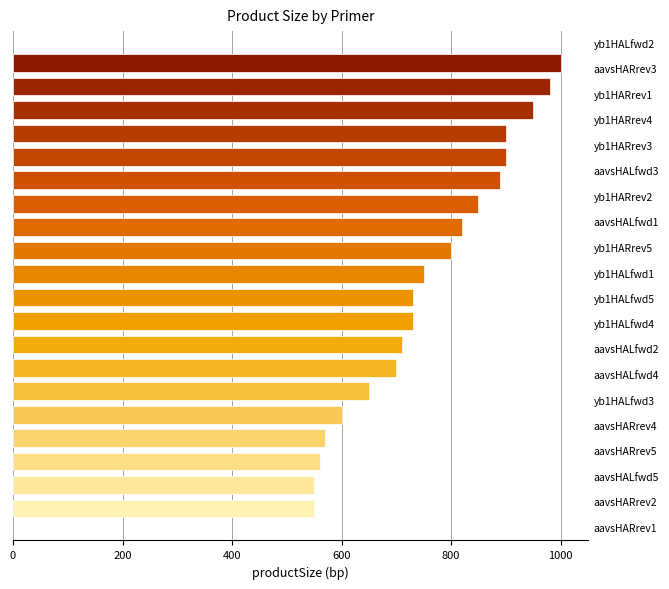

What is the difference between the second highest and minimum values?

430